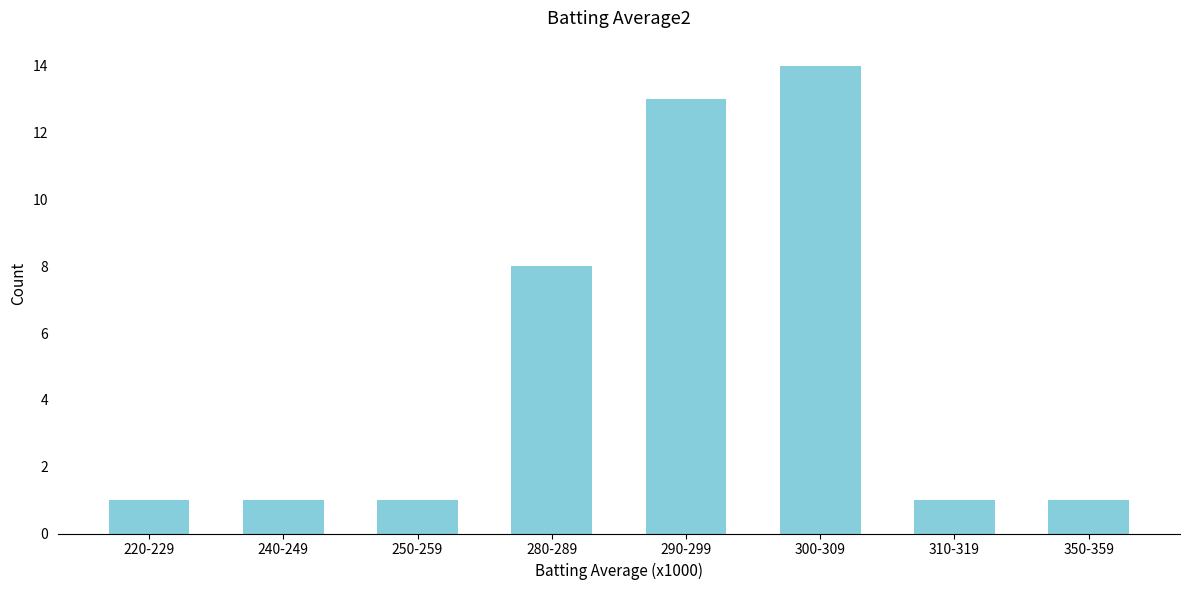

Reading left to right, what are all the values shown in this chart?

1	1	1	8	13	14	1	1